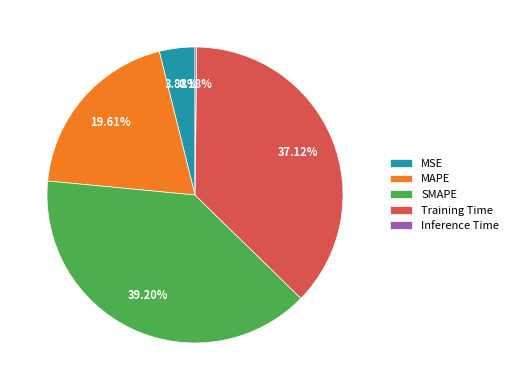

Is the sum of Training Time and SMAPE greater than half?

Yes